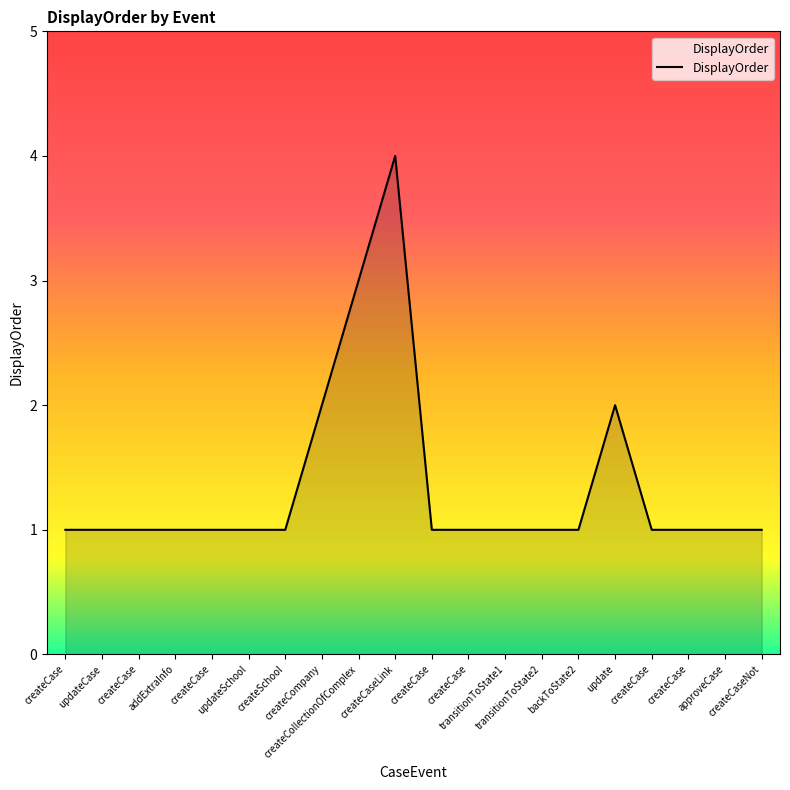

Does the chart display data point markers on the line(s)?

No